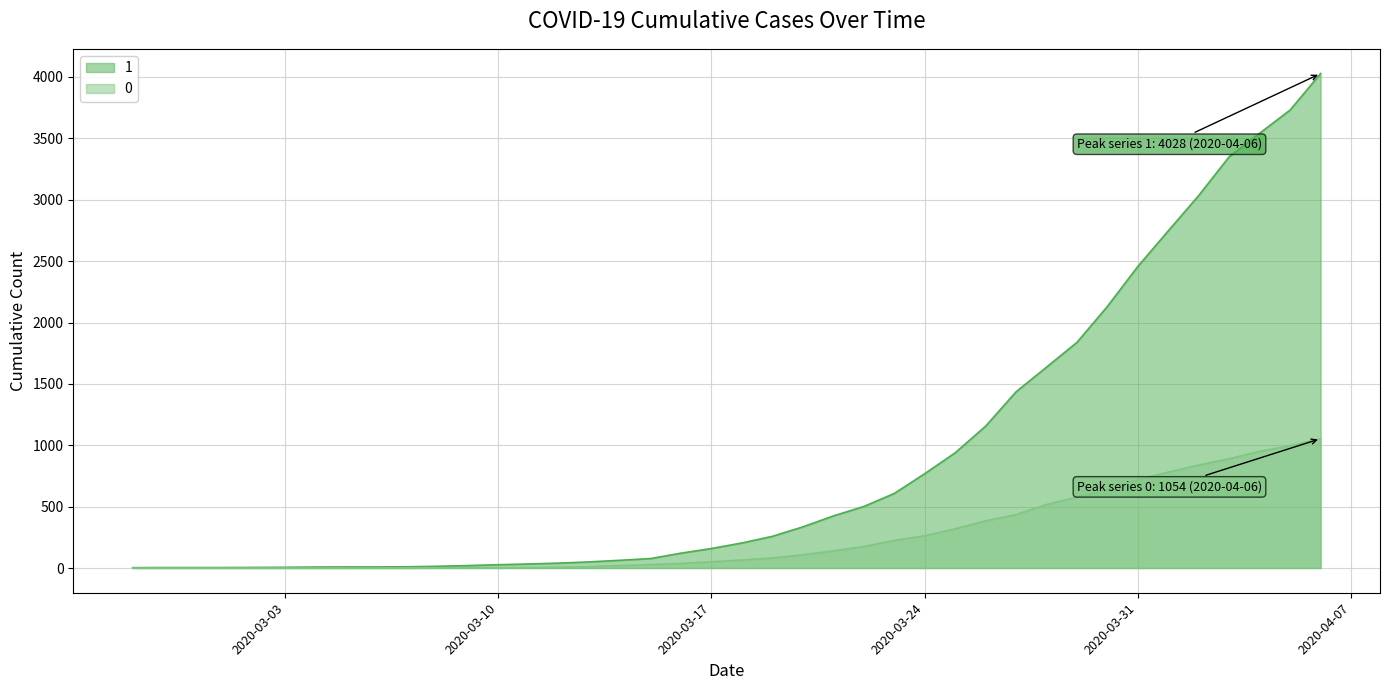

What is the difference between the highest and lowest values at 2020-03-10?

25